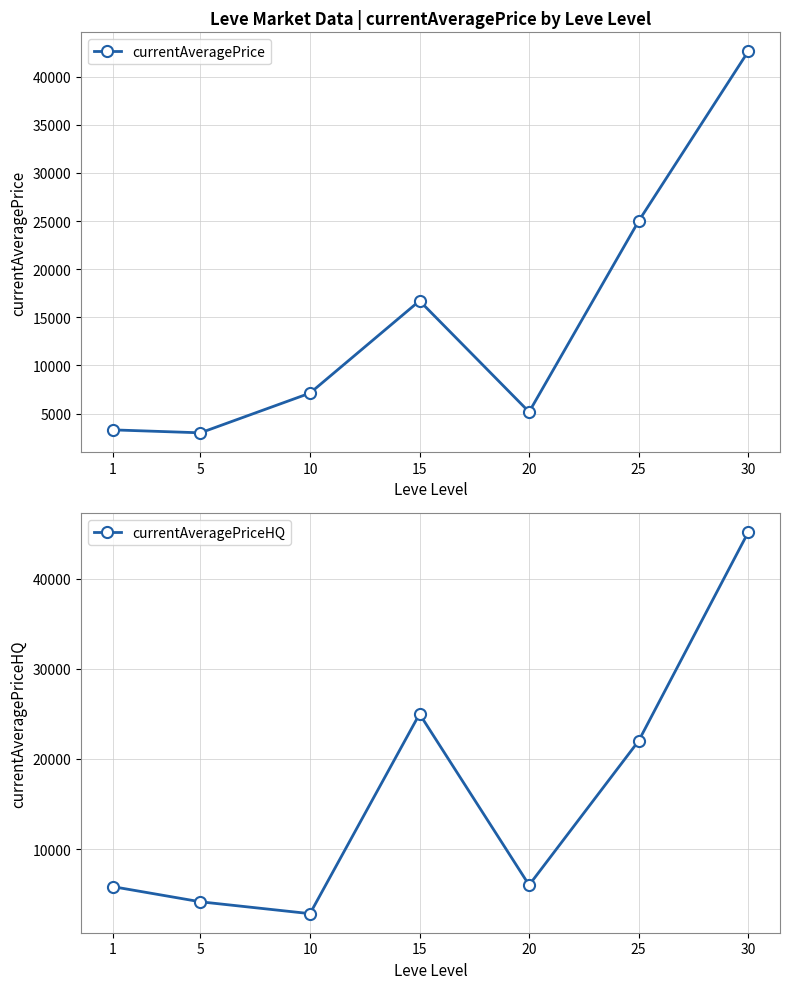

How many interior local valleys does the currentAveragePriceHQ series have?

2